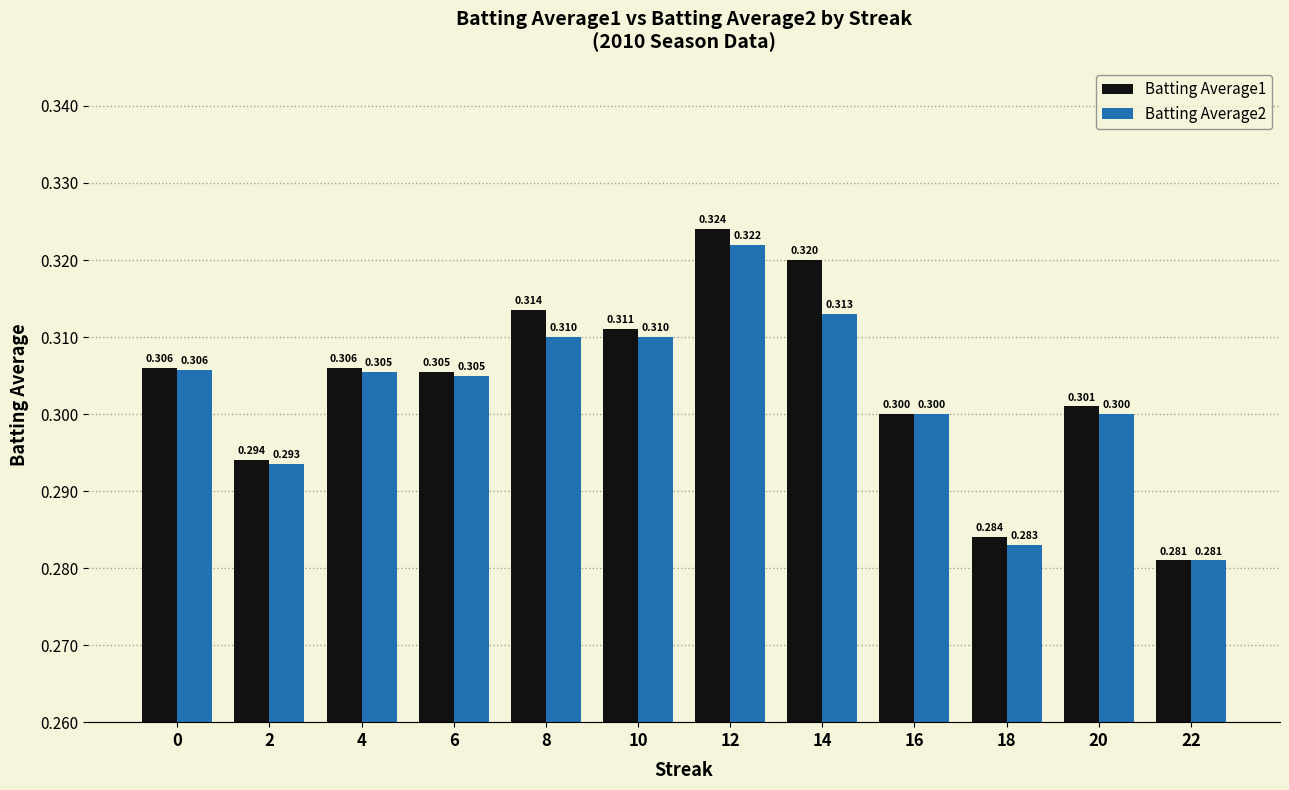

At which category is the sum across all series the highest?

12